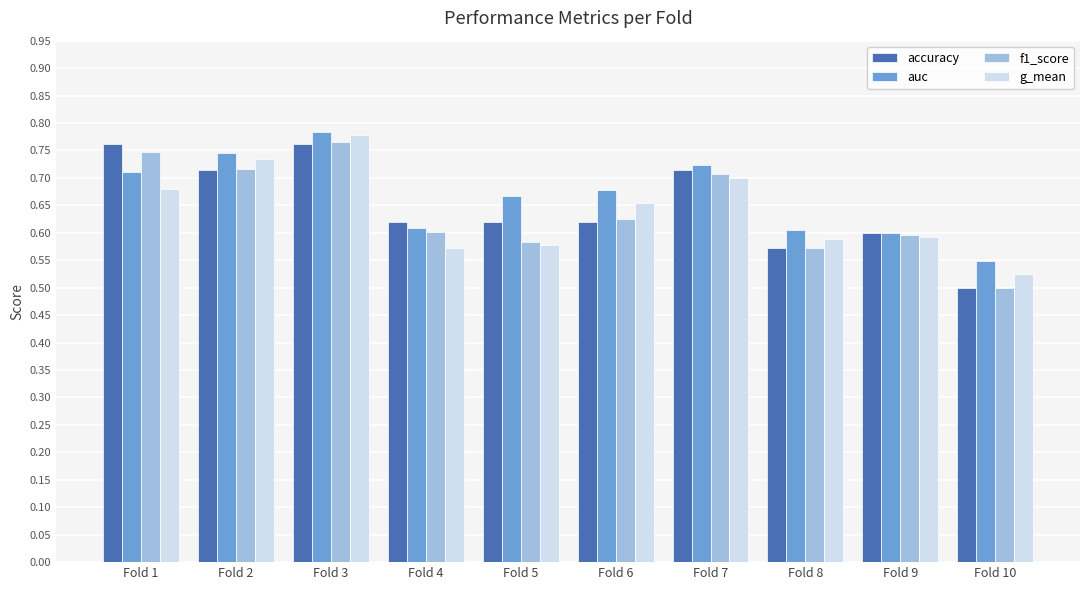

At which label does g_mean reach its minimum?

Fold 10